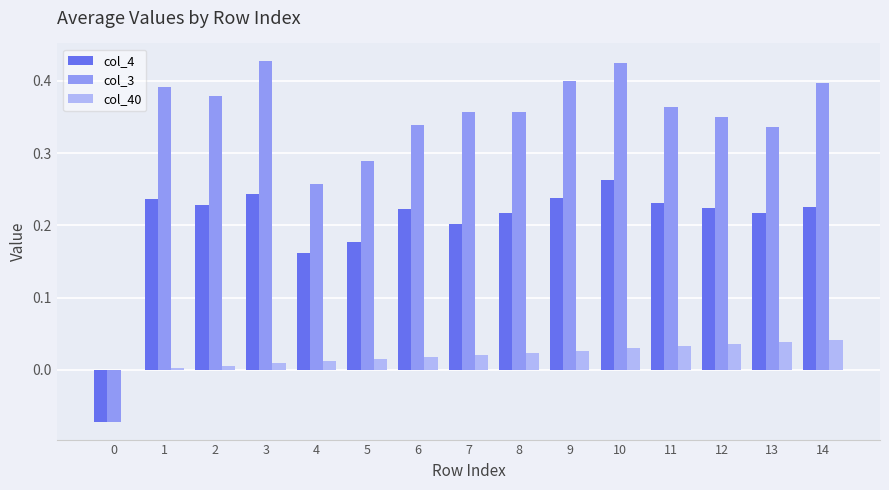

The value of col_40 at 10 is 0.0. True or false?

True